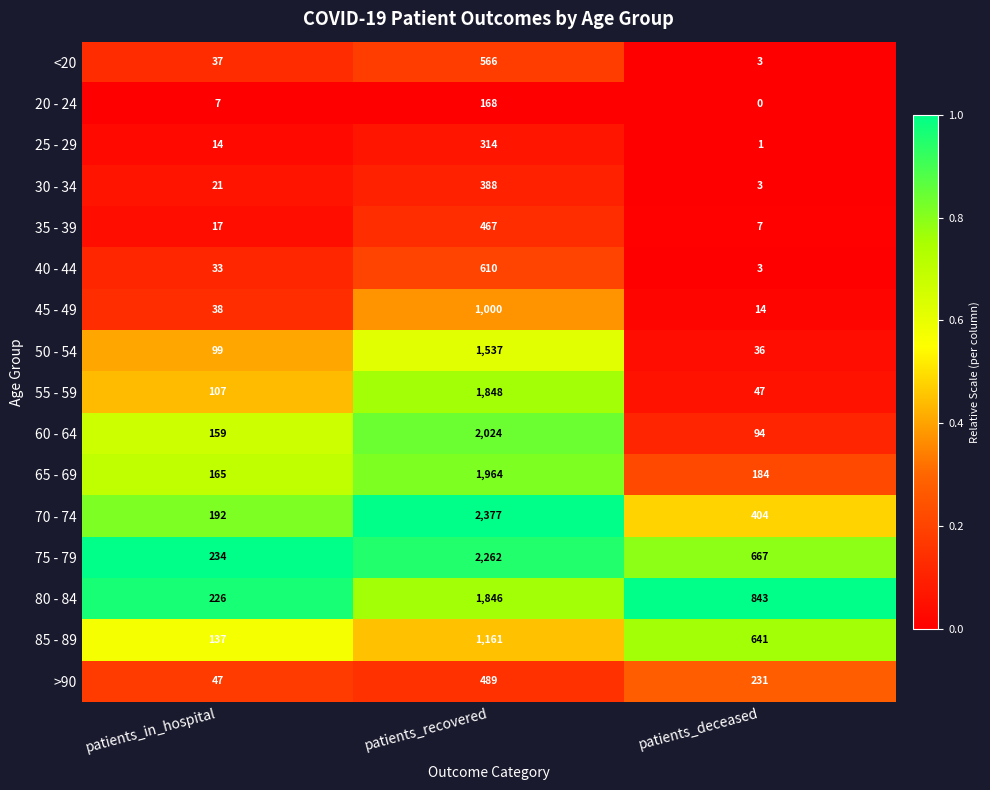

What is the approximate value of 40 - 44 at patients_recovered?

610